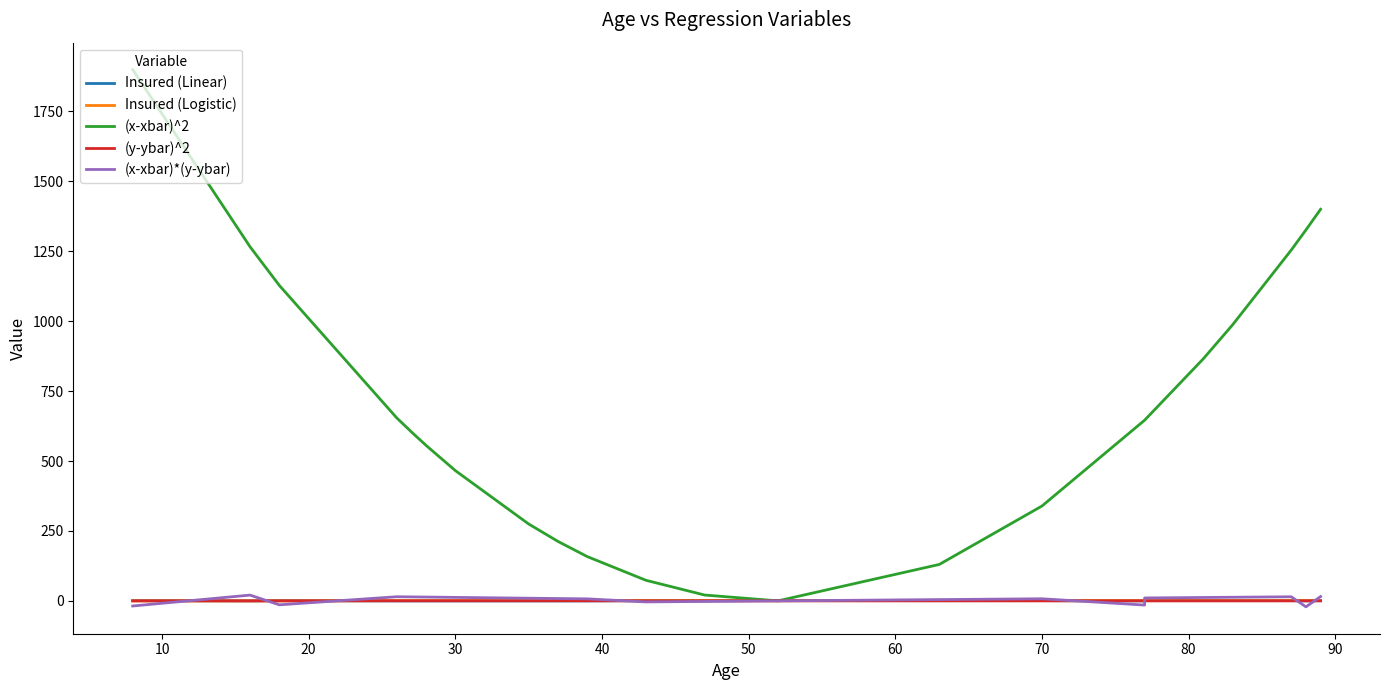

What is the approximate value of (x-xbar)*(y-ybar) at 30?

14.9